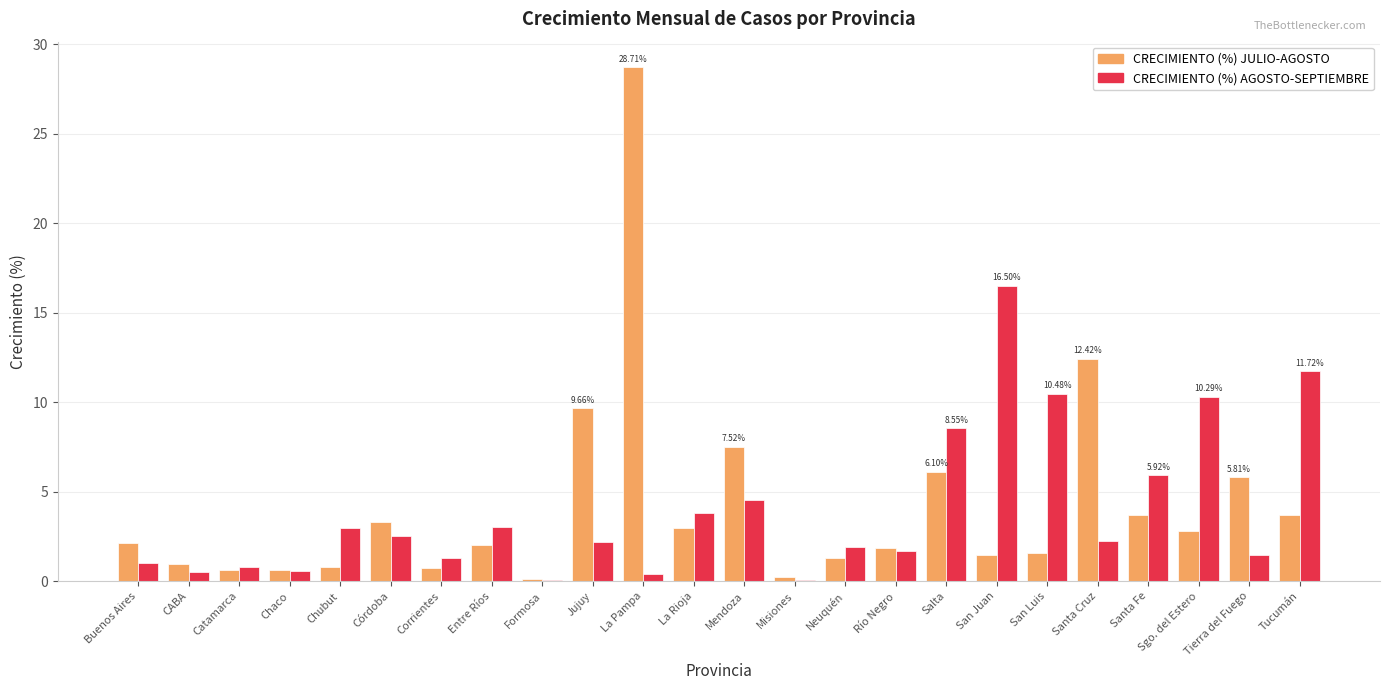

Does the chart contain stacked bars?

No